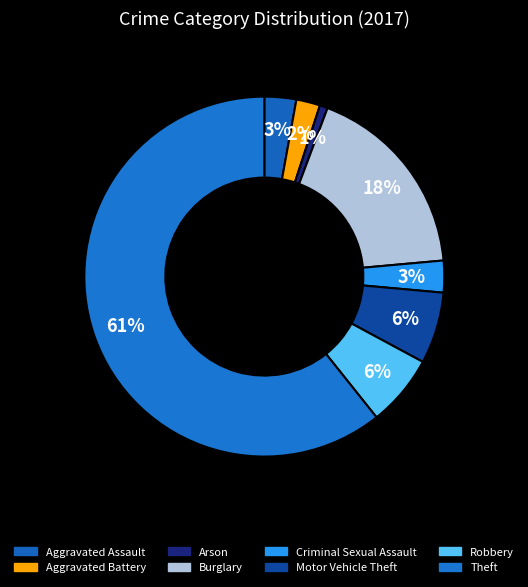

Do Arson and Aggravated Assault together represent more than half of the pie?

No